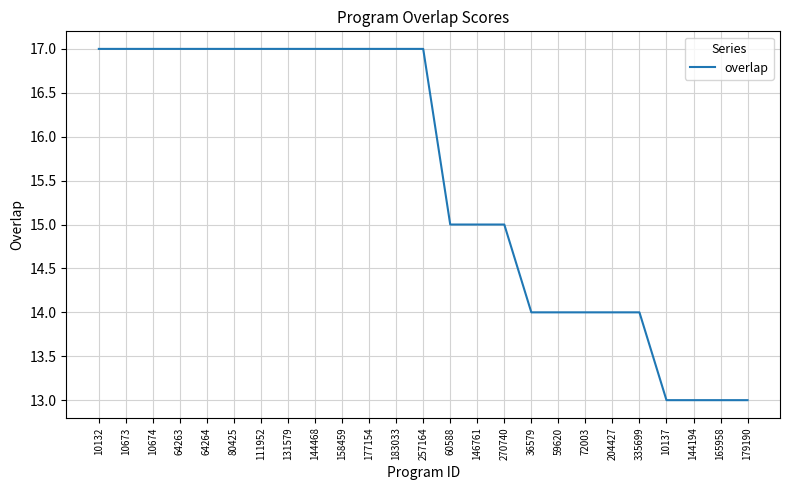

What position from the right is 10132?

25